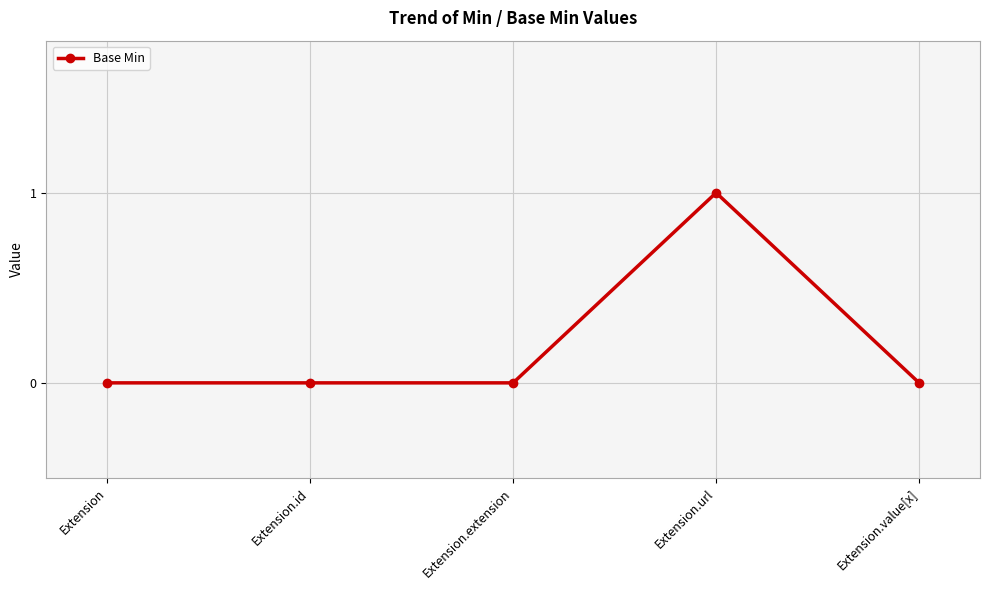

Which category has the highest value across all series?

Extension.url